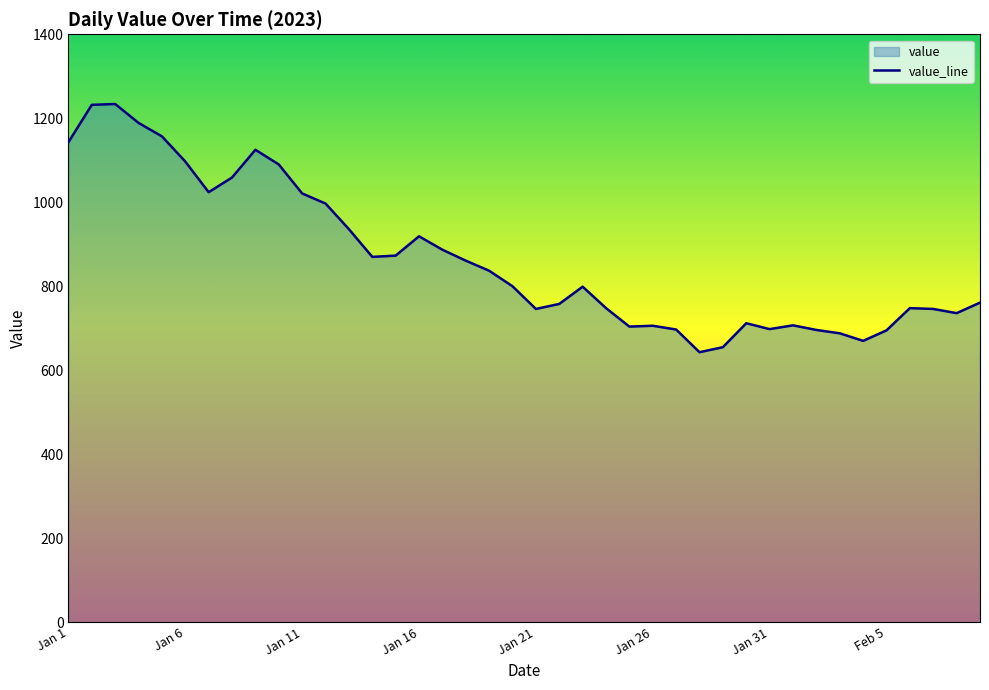

What is the difference between the maximum and minimum values?

591